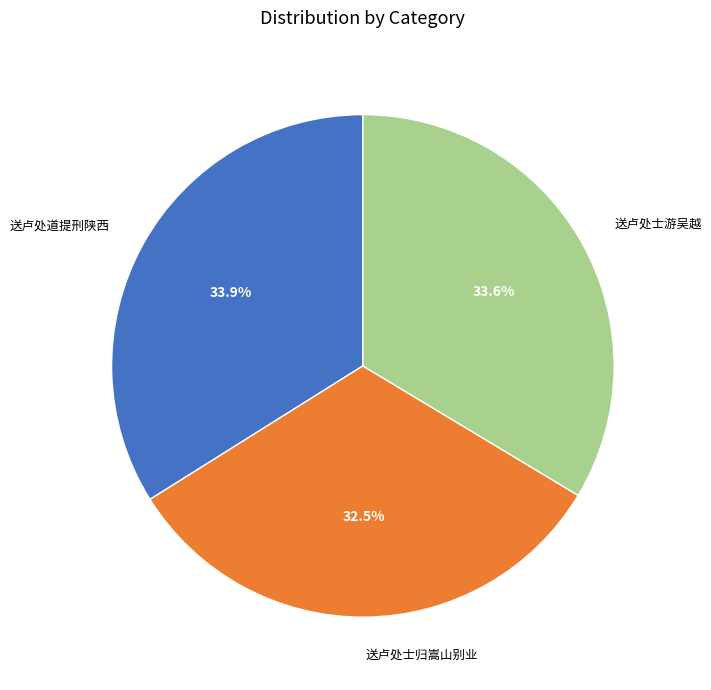

To the nearest percent, what is the average slice percentage?

33%